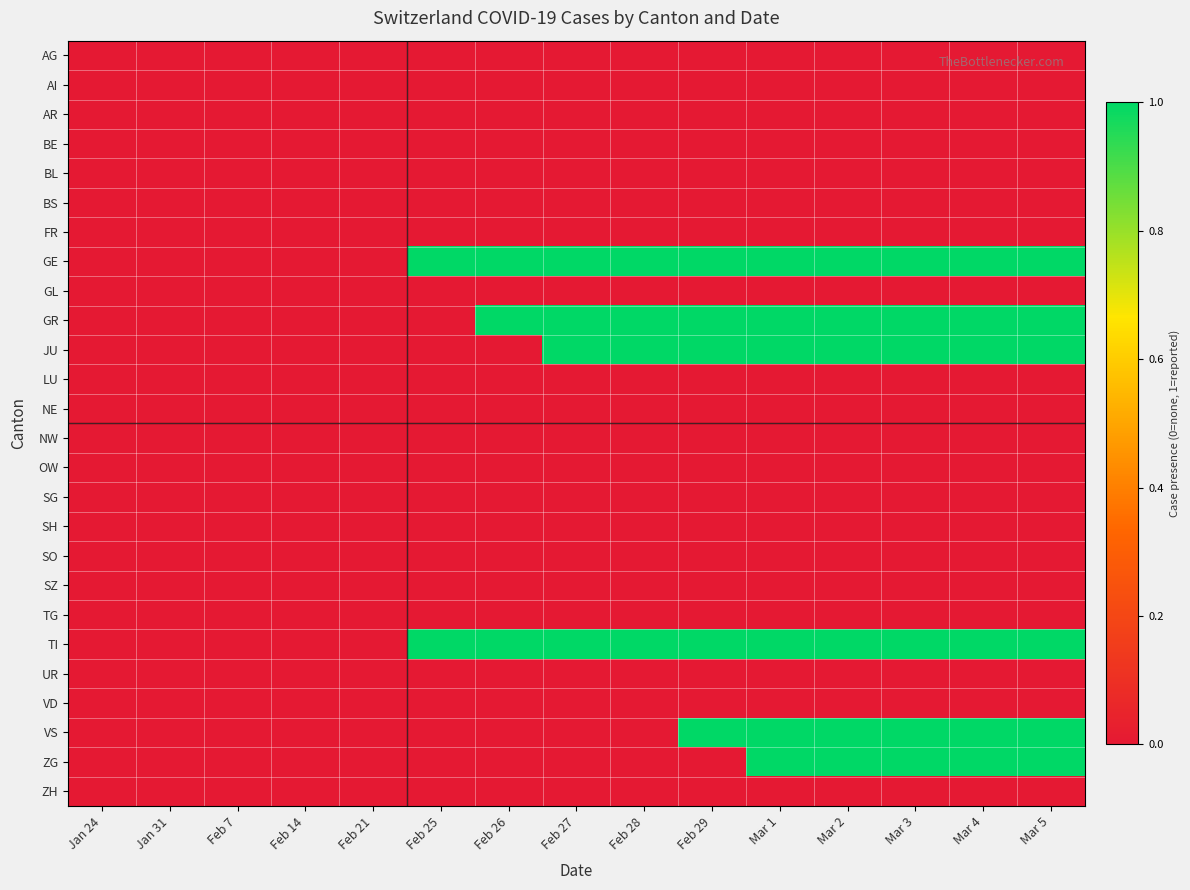

Reading left to right, list all the values displayed in this chart.

AG: Jan 24=0	Jan 31=0	Feb 7=0	Feb 14=0	Feb 21=0	Feb 25=0	Feb 26=0	Feb 27=0	Feb 28=0	Feb 29=0	Mar 1=0	Mar 2=0	Mar 3=0	Mar 4=0	Mar 5=0
AI: Jan 24=0	Jan 31=0	Feb 7=0	Feb 14=0	Feb 21=0	Feb 25=0	Feb 26=0	Feb 27=0	Feb 28=0	Feb 29=0	Mar 1=0	Mar 2=0	Mar 3=0	Mar 4=0	Mar 5=0
AR: Jan 24=0	Jan 31=0	Feb 7=0	Feb 14=0	Feb 21=0	Feb 25=0	Feb 26=0	Feb 27=0	Feb 28=0	Feb 29=0	Mar 1=0	Mar 2=0	Mar 3=0	Mar 4=0	Mar 5=0
BE: Jan 24=0	Jan 31=0	Feb 7=0	Feb 14=0	Feb 21=0	Feb 25=0	Feb 26=0	Feb 27=0	Feb 28=0	Feb 29=0	Mar 1=0	Mar 2=0	Mar 3=0	Mar 4=0	Mar 5=0
BL: Jan 24=0	Jan 31=0	Feb 7=0	Feb 14=0	Feb 21=0	Feb 25=0	Feb 26=0	Feb 27=0	Feb 28=0	Feb 29=0	Mar 1=0	Mar 2=0	Mar 3=0	Mar 4=0	Mar 5=0
BS: Jan 24=0	Jan 31=0	Feb 7=0	Feb 14=0	Feb 21=0	Feb 25=0	Feb 26=0	Feb 27=0	Feb 28=0	Feb 29=0	Mar 1=0	Mar 2=0	Mar 3=0	Mar 4=0	Mar 5=0
FR: Jan 24=0	Jan 31=0	Feb 7=0	Feb 14=0	Feb 21=0	Feb 25=0	Feb 26=0	Feb 27=0	Feb 28=0	Feb 29=0	Mar 1=0	Mar 2=0	Mar 3=0	Mar 4=0	Mar 5=0
GE: Jan 24=0	Jan 31=0	Feb 7=0	Feb 14=0	Feb 21=0	Feb 25=1	Feb 26=1	Feb 27=1	Feb 28=1	Feb 29=1	Mar 1=1	Mar 2=1	Mar 3=1	Mar 4=1	Mar 5=1
GL: Jan 24=0	Jan 31=0	Feb 7=0	Feb 14=0	Feb 21=0	Feb 25=0	Feb 26=0	Feb 27=0	Feb 28=0	Feb 29=0	Mar 1=0	Mar 2=0	Mar 3=0	Mar 4=0	Mar 5=0
GR: Jan 24=0	Jan 31=0	Feb 7=0	Feb 14=0	Feb 21=0	Feb 25=0	Feb 26=1	Feb 27=1	Feb 28=1	Feb 29=1	Mar 1=1	Mar 2=1	Mar 3=1	Mar 4=1	Mar 5=1
JU: Jan 24=0	Jan 31=0	Feb 7=0	Feb 14=0	Feb 21=0	Feb 25=0	Feb 26=0	Feb 27=1	Feb 28=1	Feb 29=1	Mar 1=1	Mar 2=1	Mar 3=1	Mar 4=1	Mar 5=1
LU: Jan 24=0	Jan 31=0	Feb 7=0	Feb 14=0	Feb 21=0	Feb 25=0	Feb 26=0	Feb 27=0	Feb 28=0	Feb 29=0	Mar 1=0	Mar 2=0	Mar 3=0	Mar 4=0	Mar 5=0
NE: Jan 24=0	Jan 31=0	Feb 7=0	Feb 14=0	Feb 21=0	Feb 25=0	Feb 26=0	Feb 27=0	Feb 28=0	Feb 29=0	Mar 1=0	Mar 2=0	Mar 3=0	Mar 4=0	Mar 5=0
NW: Jan 24=0	Jan 31=0	Feb 7=0	Feb 14=0	Feb 21=0	Feb 25=0	Feb 26=0	Feb 27=0	Feb 28=0	Feb 29=0	Mar 1=0	Mar 2=0	Mar 3=0	Mar 4=0	Mar 5=0
OW: Jan 24=0	Jan 31=0	Feb 7=0	Feb 14=0	Feb 21=0	Feb 25=0	Feb 26=0	Feb 27=0	Feb 28=0	Feb 29=0	Mar 1=0	Mar 2=0	Mar 3=0	Mar 4=0	Mar 5=0
SG: Jan 24=0	Jan 31=0	Feb 7=0	Feb 14=0	Feb 21=0	Feb 25=0	Feb 26=0	Feb 27=0	Feb 28=0	Feb 29=0	Mar 1=0	Mar 2=0	Mar 3=0	Mar 4=0	Mar 5=0
SH: Jan 24=0	Jan 31=0	Feb 7=0	Feb 14=0	Feb 21=0	Feb 25=0	Feb 26=0	Feb 27=0	Feb 28=0	Feb 29=0	Mar 1=0	Mar 2=0	Mar 3=0	Mar 4=0	Mar 5=0
SO: Jan 24=0	Jan 31=0	Feb 7=0	Feb 14=0	Feb 21=0	Feb 25=0	Feb 26=0	Feb 27=0	Feb 28=0	Feb 29=0	Mar 1=0	Mar 2=0	Mar 3=0	Mar 4=0	Mar 5=0
SZ: Jan 24=0	Jan 31=0	Feb 7=0	Feb 14=0	Feb 21=0	Feb 25=0	Feb 26=0	Feb 27=0	Feb 28=0	Feb 29=0	Mar 1=0	Mar 2=0	Mar 3=0	Mar 4=0	Mar 5=0
TG: Jan 24=0	Jan 31=0	Feb 7=0	Feb 14=0	Feb 21=0	Feb 25=0	Feb 26=0	Feb 27=0	Feb 28=0	Feb 29=0	Mar 1=0	Mar 2=0	Mar 3=0	Mar 4=0	Mar 5=0
TI: Jan 24=0	Jan 31=0	Feb 7=0	Feb 14=0	Feb 21=0	Feb 25=1	Feb 26=1	Feb 27=1	Feb 28=1	Feb 29=1	Mar 1=1	Mar 2=1	Mar 3=1	Mar 4=1	Mar 5=1
UR: Jan 24=0	Jan 31=0	Feb 7=0	Feb 14=0	Feb 21=0	Feb 25=0	Feb 26=0	Feb 27=0	Feb 28=0	Feb 29=0	Mar 1=0	Mar 2=0	Mar 3=0	Mar 4=0	Mar 5=0
VD: Jan 24=0	Jan 31=0	Feb 7=0	Feb 14=0	Feb 21=0	Feb 25=0	Feb 26=0	Feb 27=0	Feb 28=0	Feb 29=0	Mar 1=0	Mar 2=0	Mar 3=0	Mar 4=0	Mar 5=0
VS: Jan 24=0	Jan 31=0	Feb 7=0	Feb 14=0	Feb 21=0	Feb 25=0	Feb 26=0	Feb 27=0	Feb 28=0	Feb 29=1	Mar 1=1	Mar 2=1	Mar 3=1	Mar 4=1	Mar 5=1
ZG: Jan 24=0	Jan 31=0	Feb 7=0	Feb 14=0	Feb 21=0	Feb 25=0	Feb 26=0	Feb 27=0	Feb 28=0	Feb 29=0	Mar 1=1	Mar 2=1	Mar 3=1	Mar 4=1	Mar 5=1
ZH: Jan 24=0	Jan 31=0	Feb 7=0	Feb 14=0	Feb 21=0	Feb 25=0	Feb 26=0	Feb 27=0	Feb 28=0	Feb 29=0	Mar 1=0	Mar 2=0	Mar 3=0	Mar 4=0	Mar 5=0